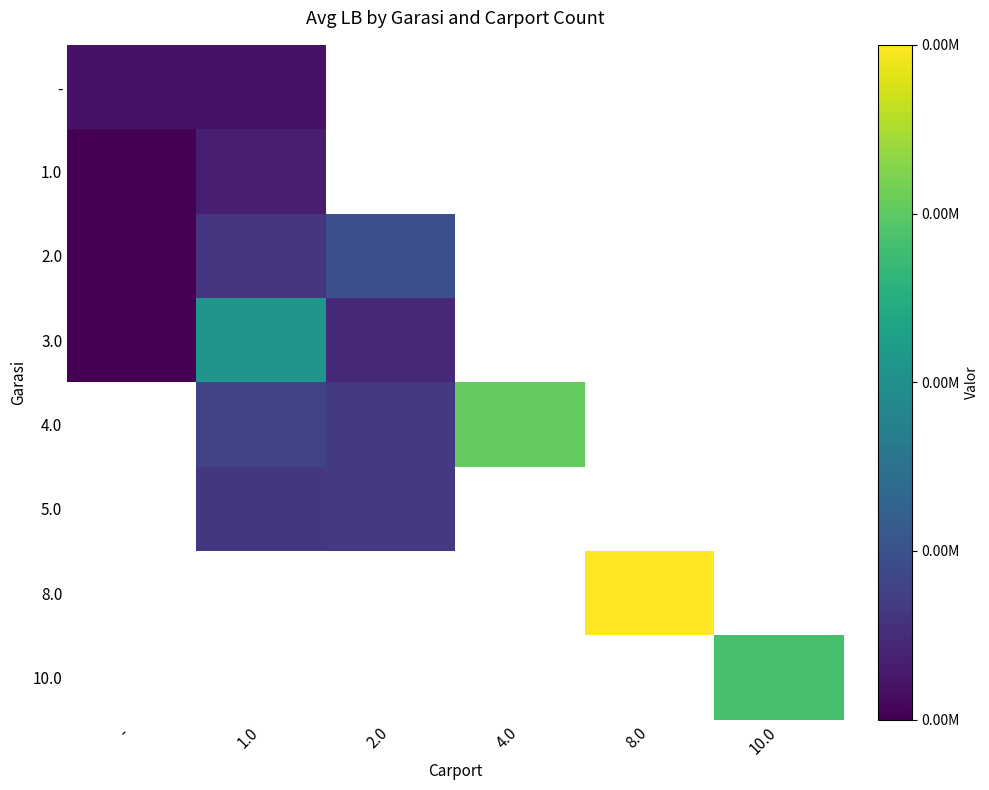

Which category has the lowest value in the 2.0 series?

-